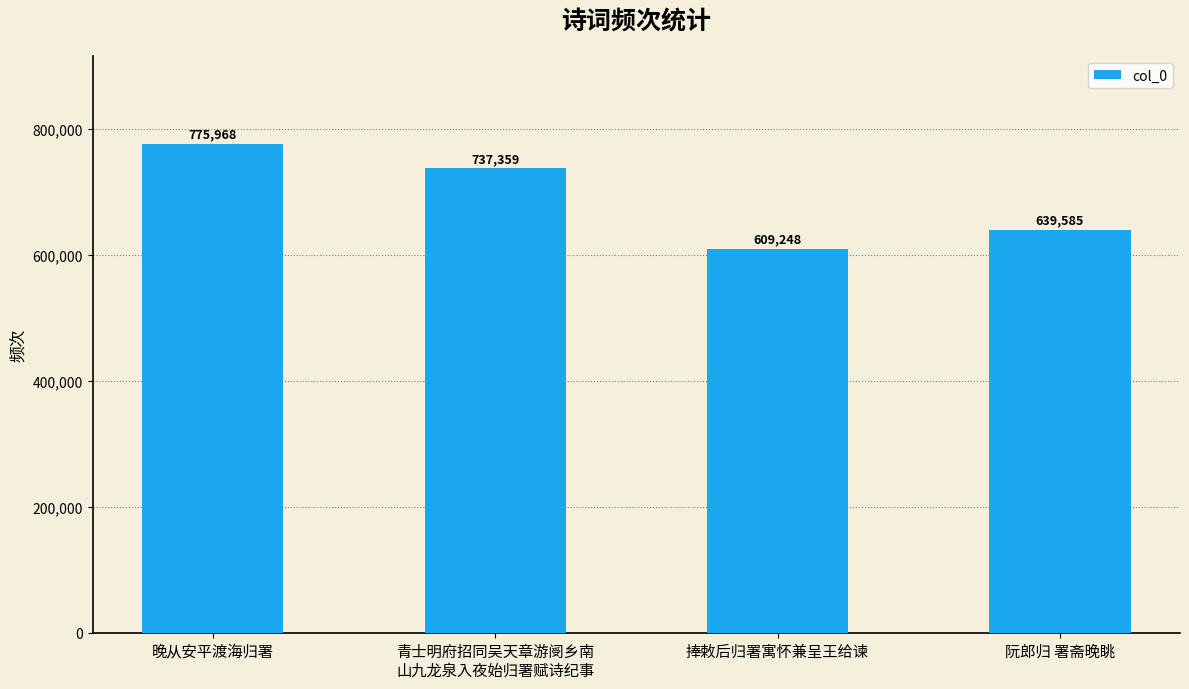

Rank the categories by value from lowest to highest.

捧敕后归署寓怀兼呈王给谏, 阮郎归 署斋晚眺, 青士明府招同吴天章游阌乡南
山九龙泉入夜始归署赋诗纪事, 晚从安平渡海归署